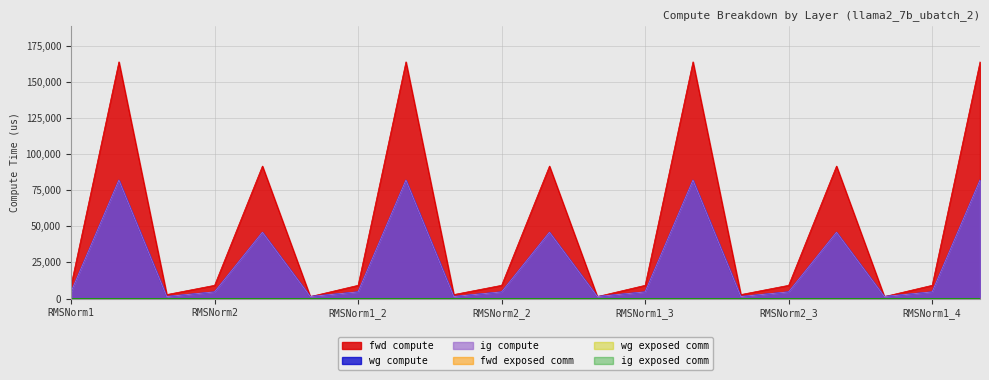

What is the label of the 11th point from the left?

MLP_2